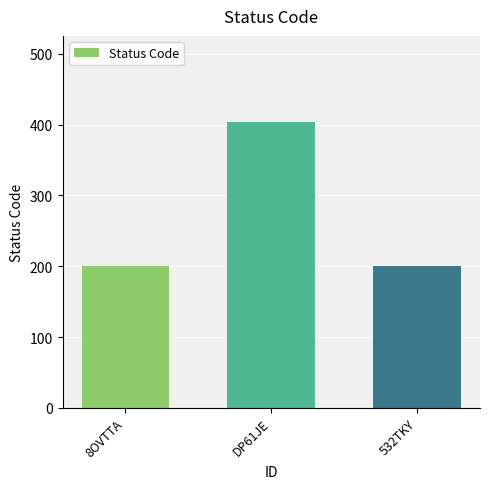

What is the maximum value shown in the chart?

404